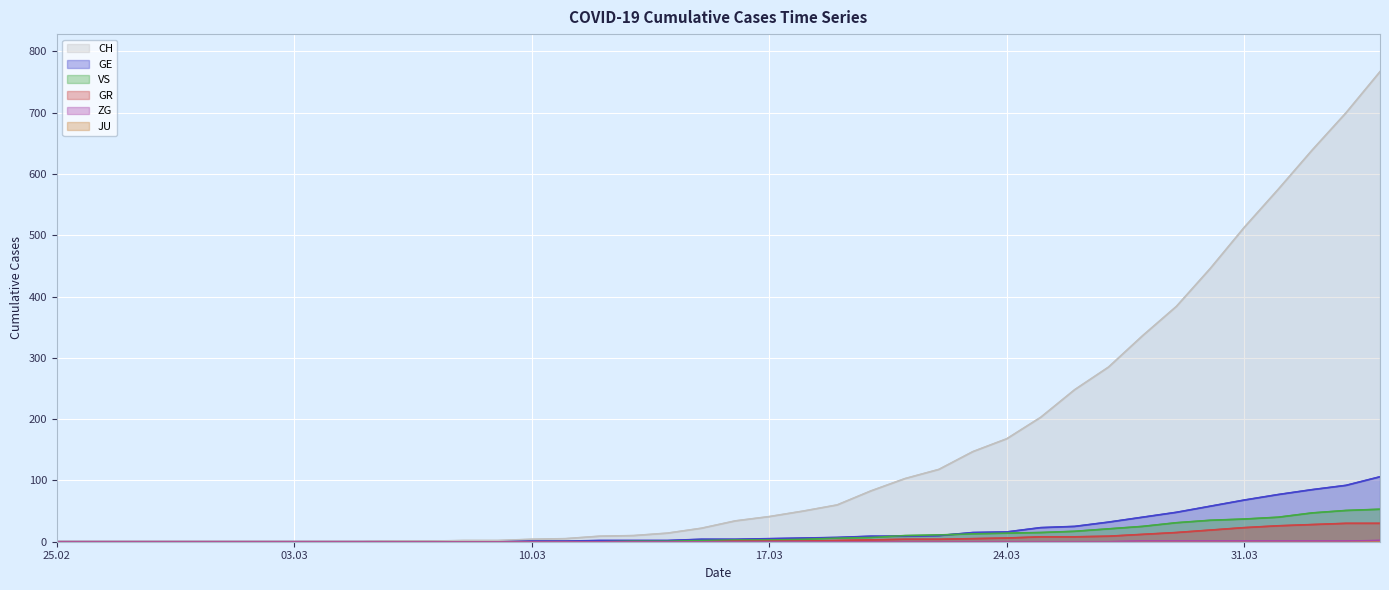

True or false: GR has a value of 0 at 2020-03-09.

True